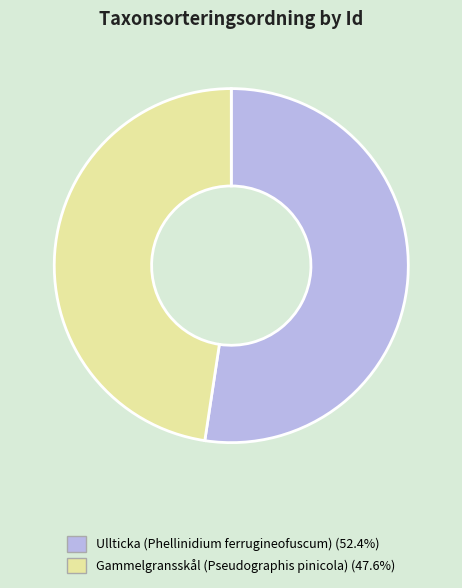

Is there any slice that represents more than half of the pie?

Yes